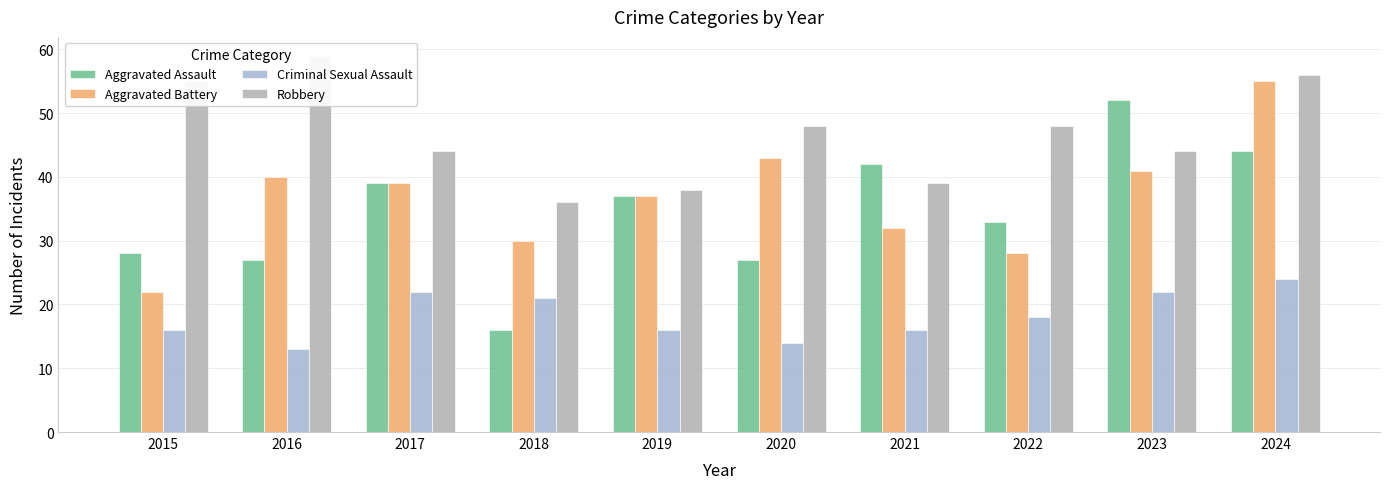

True or false: Aggravated Battery has a value of 22 at 2015.

True